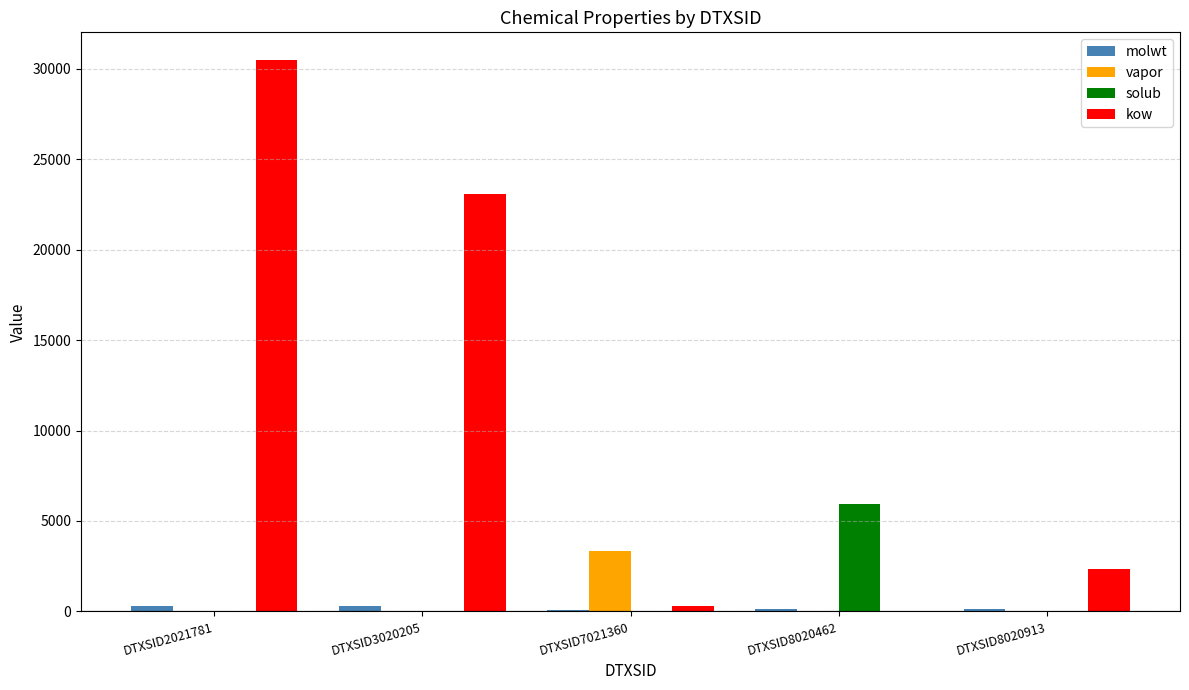

Between DTXSID8020462 and DTXSID8020913, which series saw the biggest shift?

solub